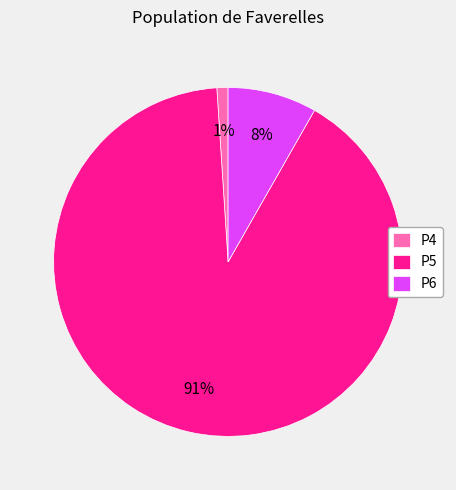

Combined, do P6 and P5 account for over 50%?

Yes